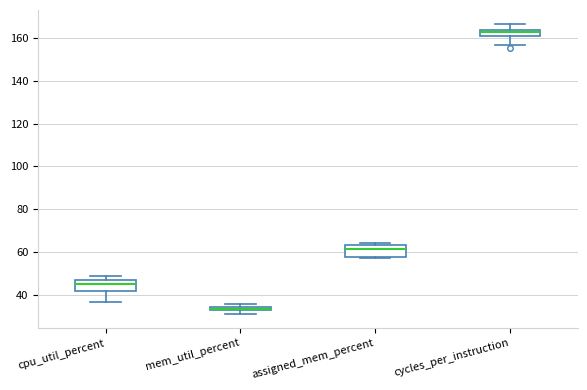

Where does the median line of the box for cpu_util_percent sit on the y-axis? The values are not printed on the chart, so give them approximately, as read against the axis.

44